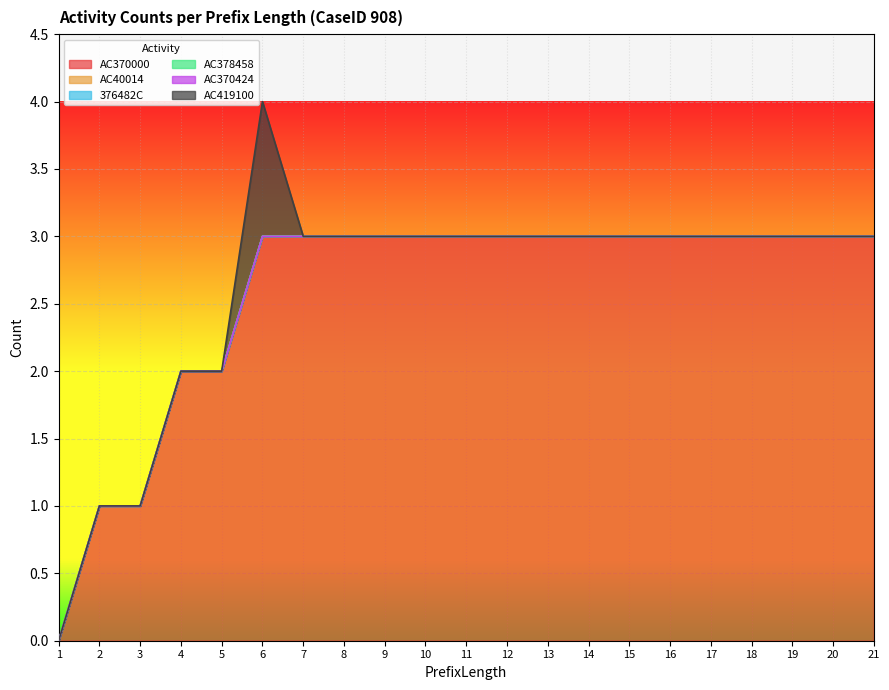

Which series has the widest spread of values?

AC370000